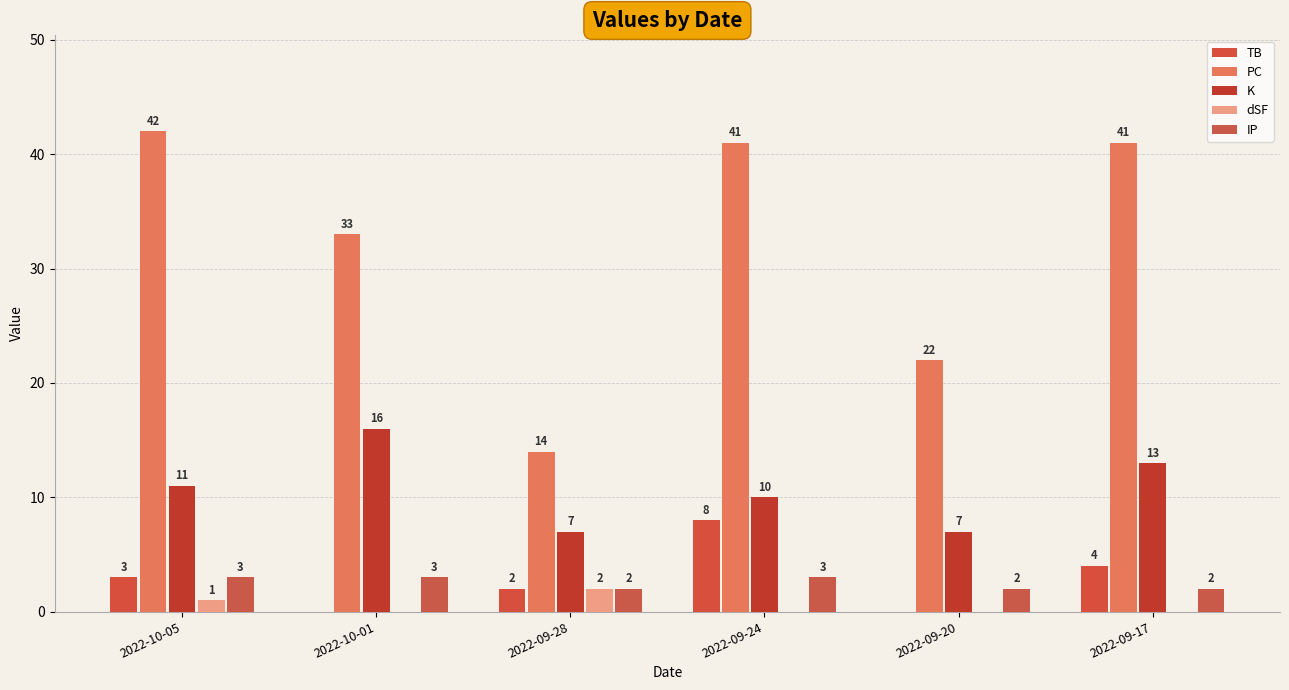

What is the smallest value displayed?

-1